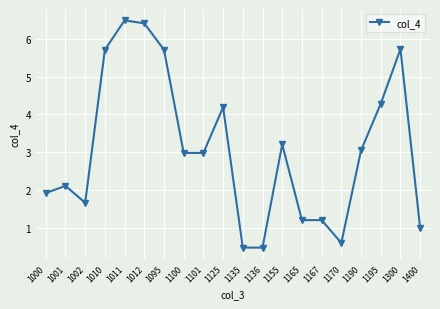

At which category does the chart reach its peak across all series?

1011